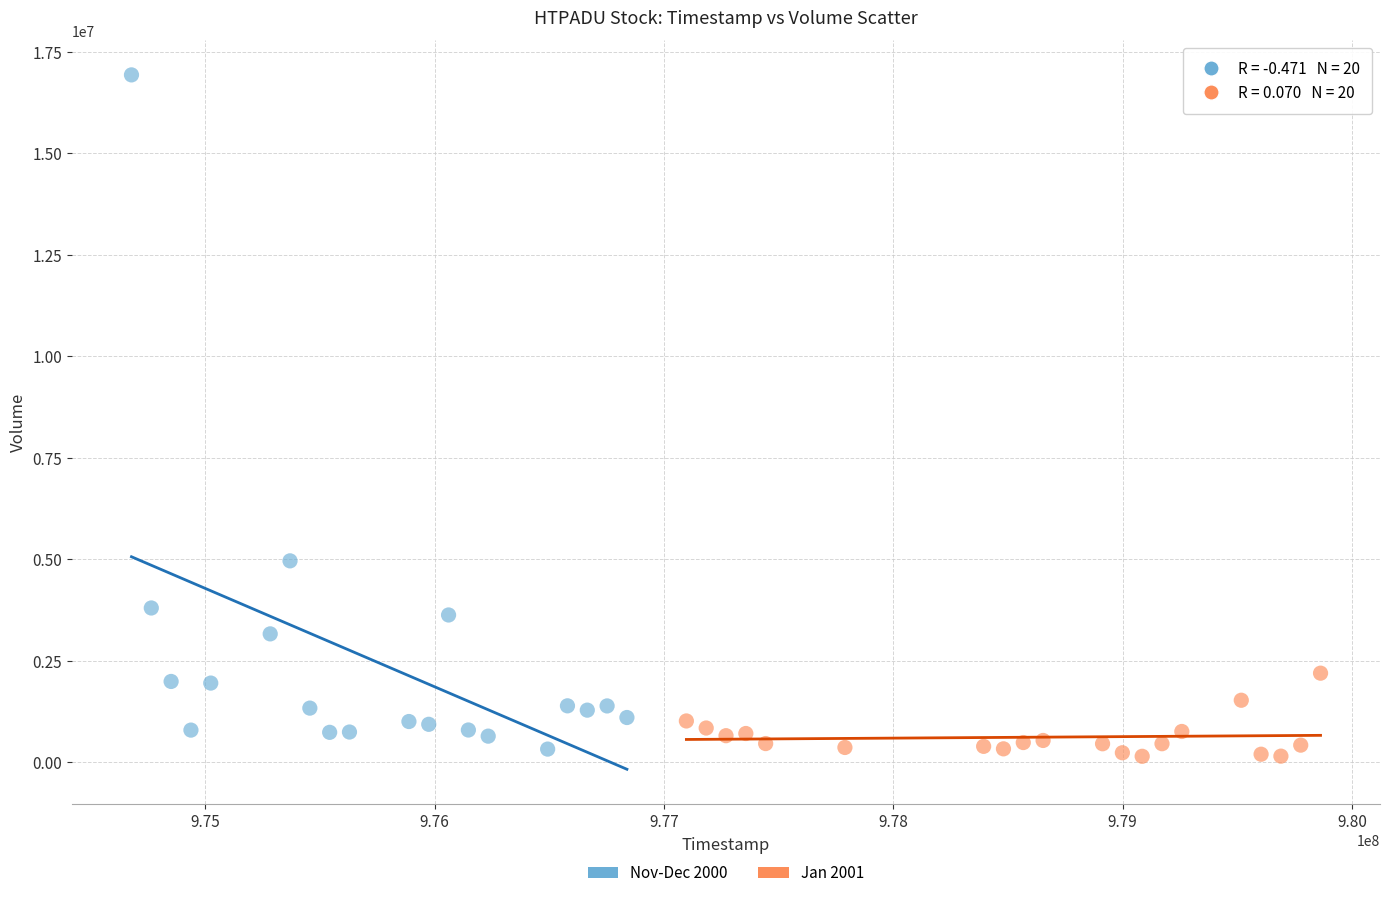

Which series has the largest Y range (max minus min)?

Nov-Dec 2000